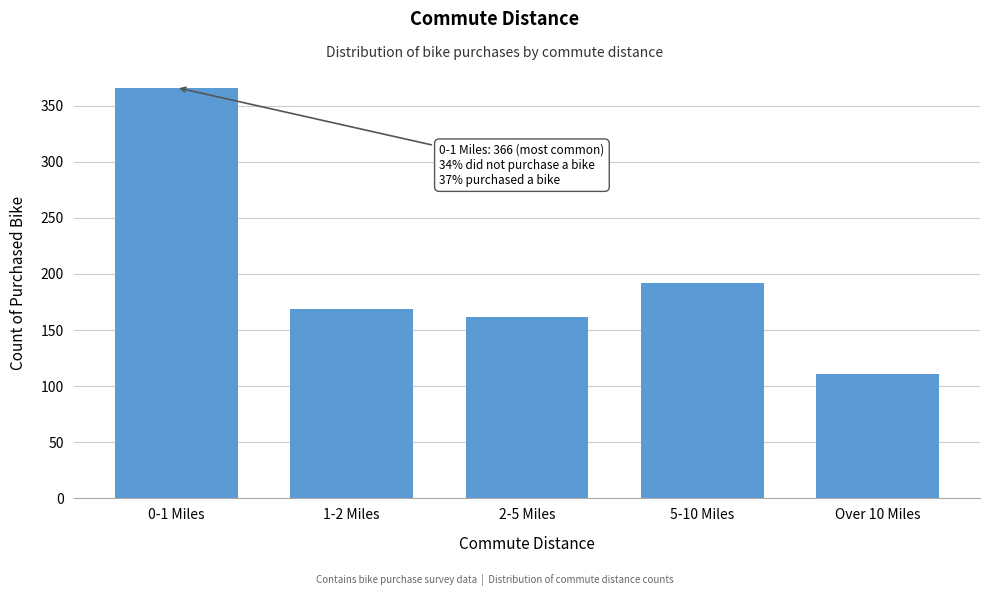

Reading left to right, list all the values displayed in this chart.

366	169	162	192	111